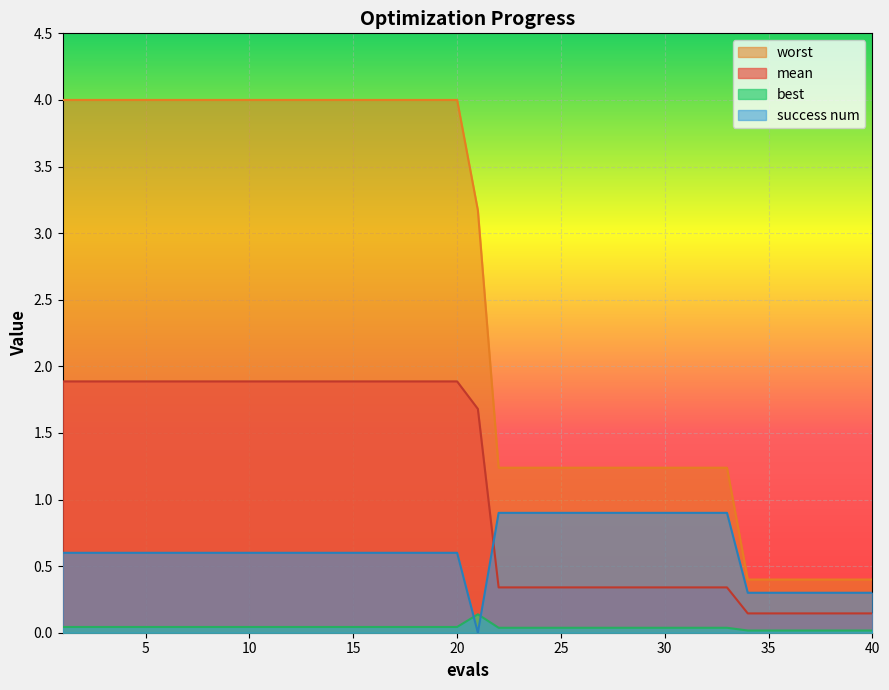

At which label is mean closest to 1?

22